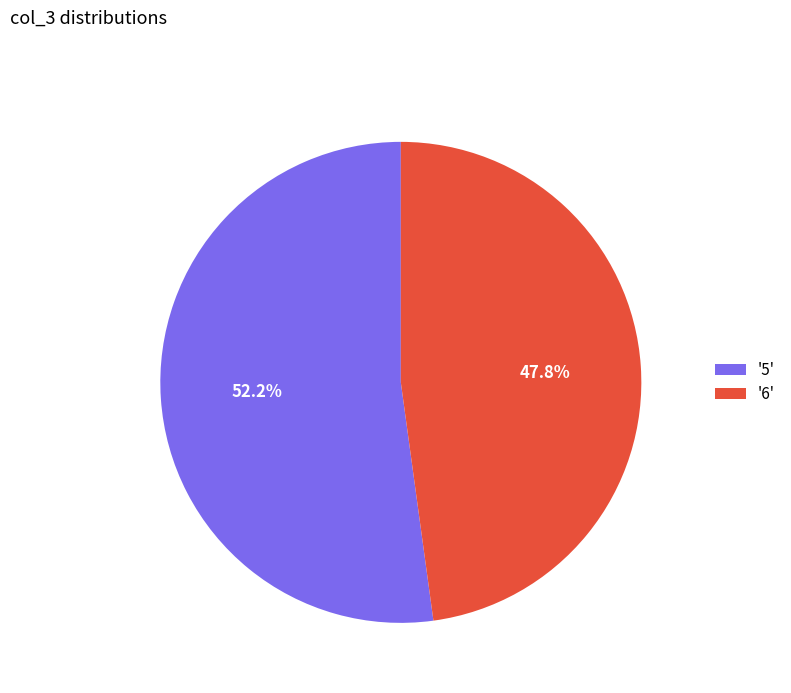

Is the sum of '6' and '5' greater than half?

Yes